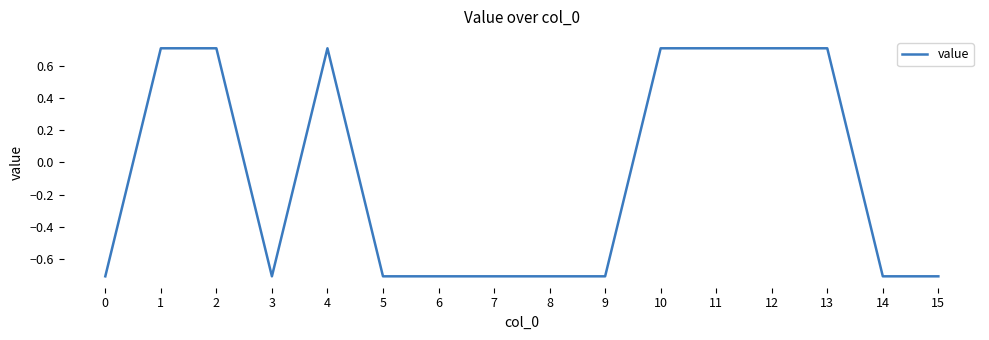

Between 6 and 4, which is larger?

4